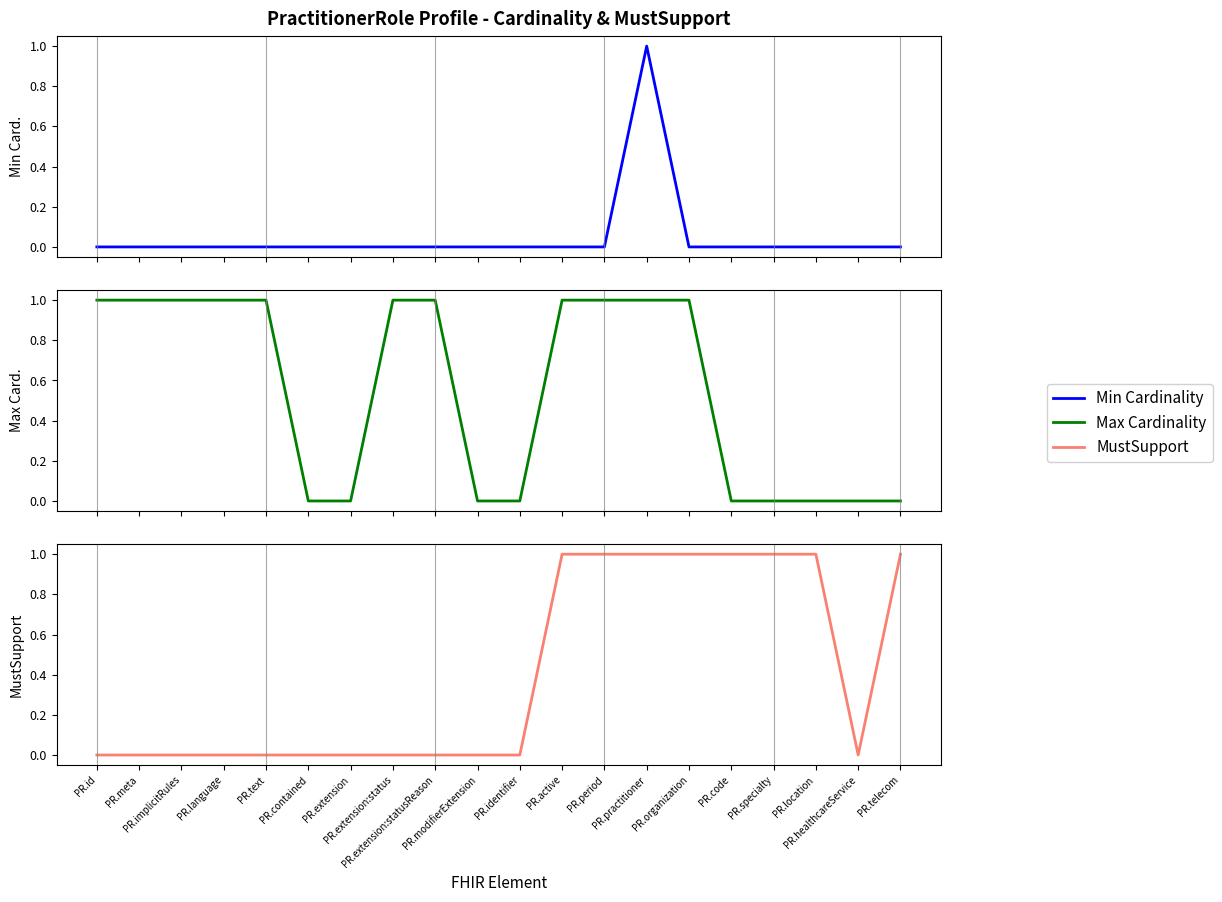

True or false: Min Cardinality and Max Cardinality cross at least once.

False